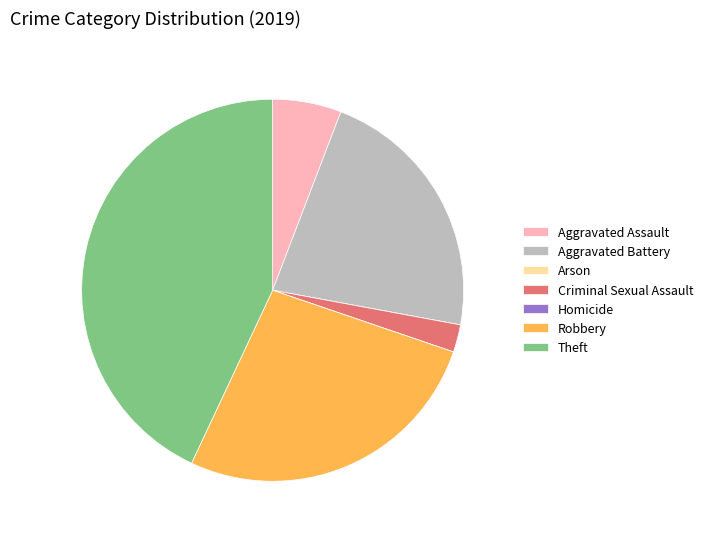

Is there a majority slice in this chart?

No